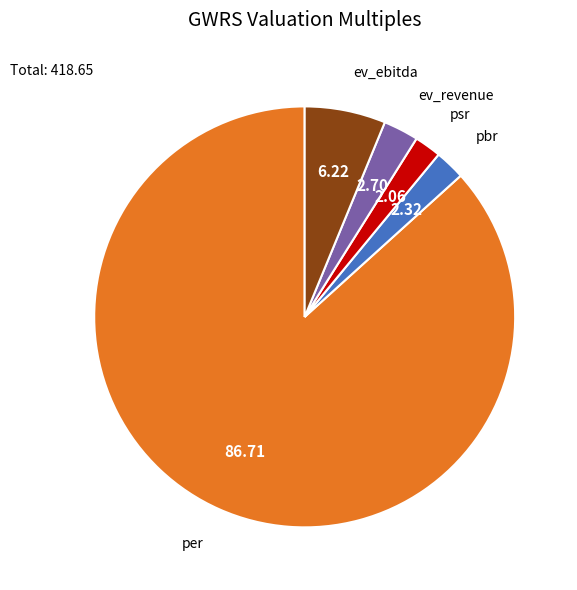

Is there a majority slice in this chart?

Yes